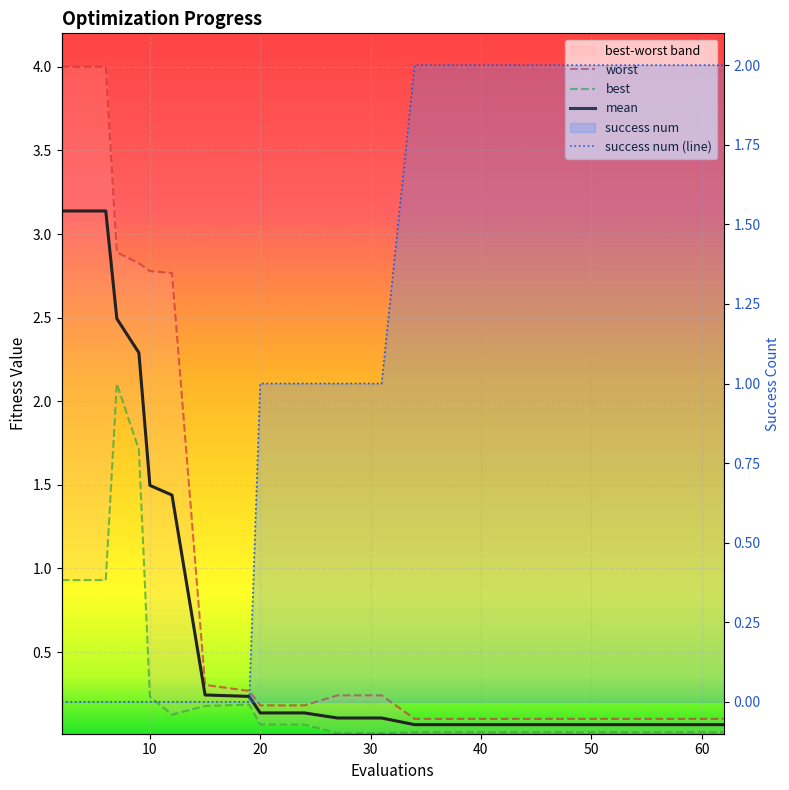

What is the average value of the best series?

0.3